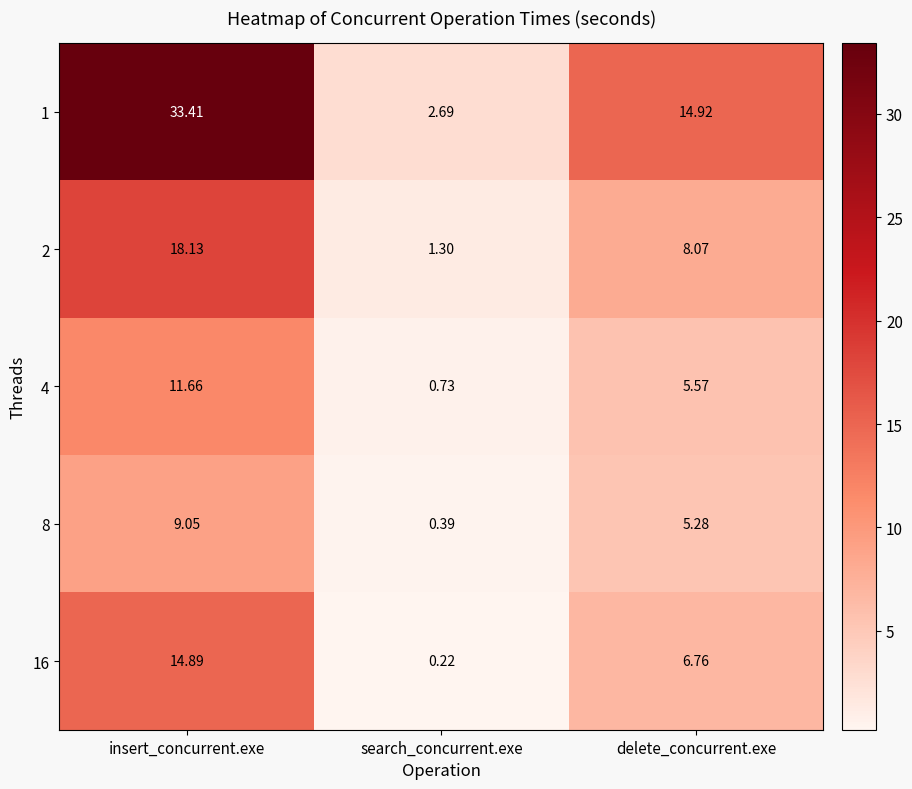

What is the total value across all series at search_concurrent.exe?

5.3